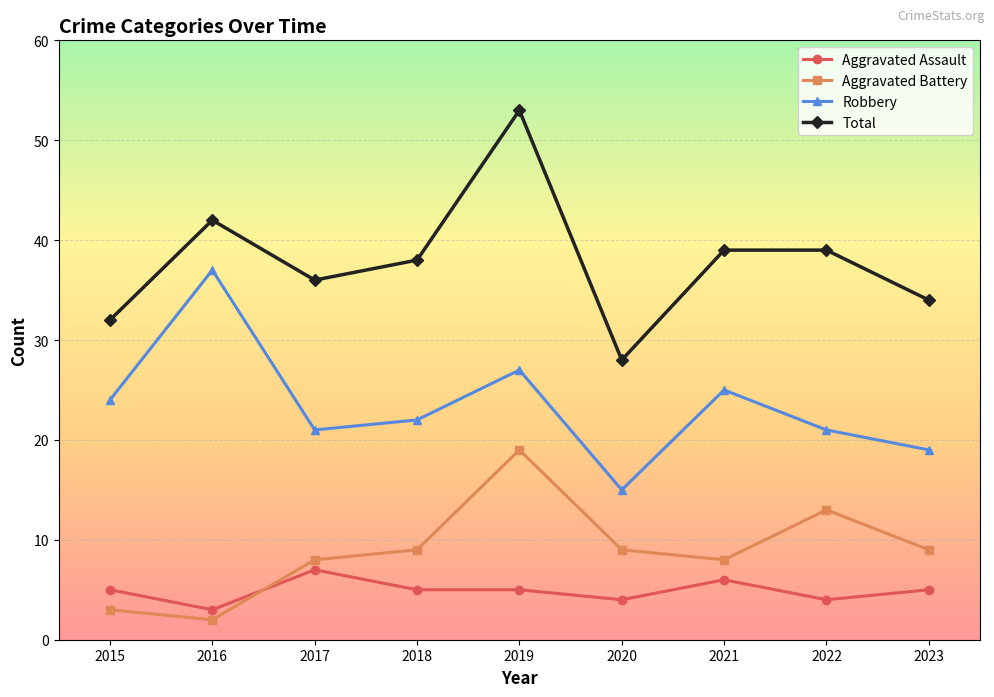

How many times do Aggravated Assault and Aggravated Battery cross each other?

1